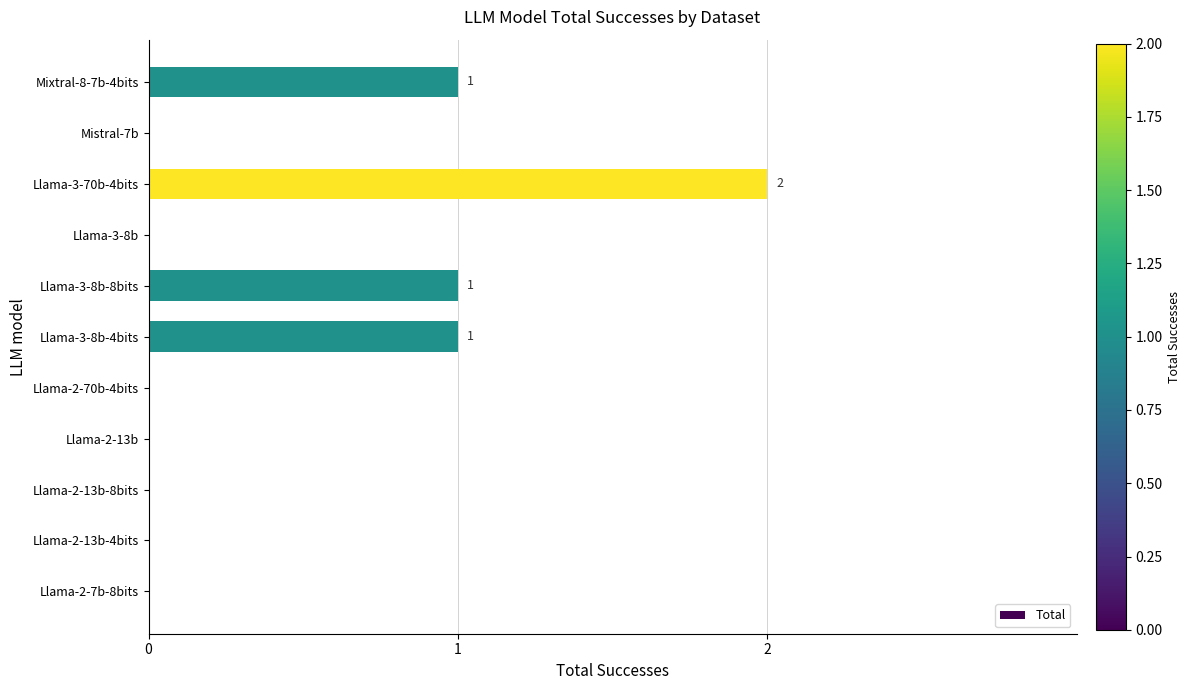

The chart shows a value of 1 at Llama-2-70b-4bits. True or false?

False